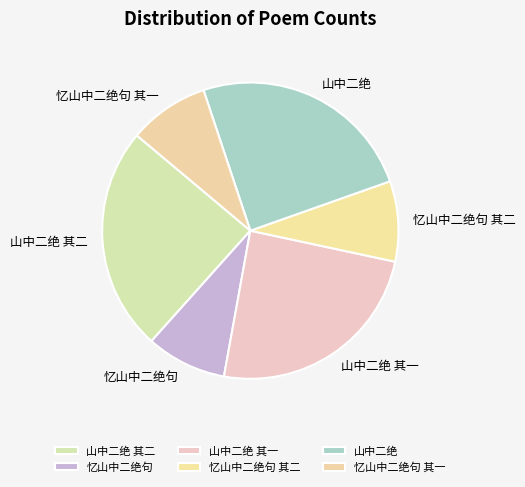

Is the sum of 山中二绝 其二 and 山中二绝 其一 greater than half?

No